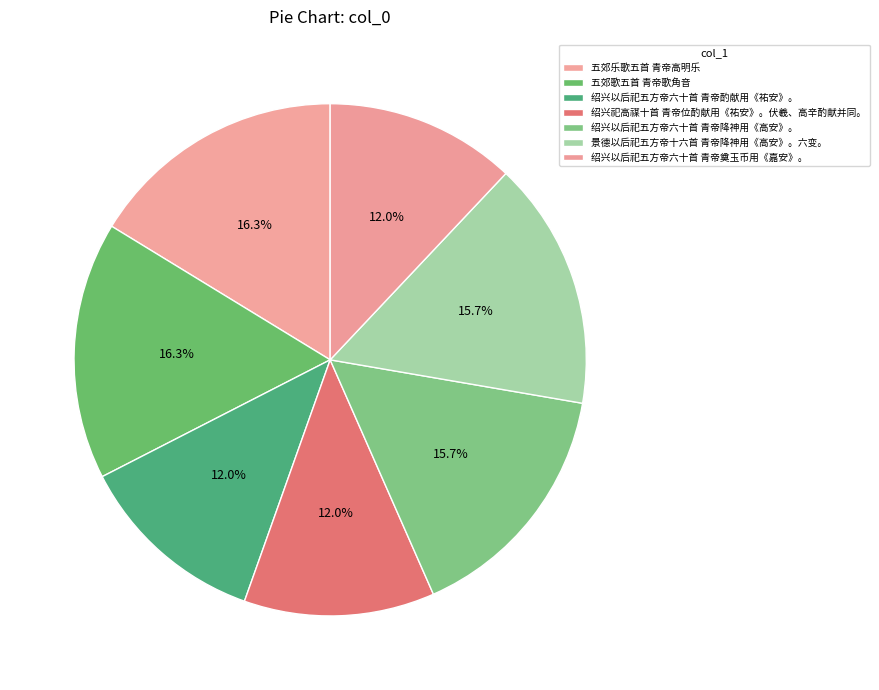

Does 绍兴祀高禖十首 青帝位酌献用《祐安》。伏羲、高辛酌献并同。 account for over 50% of the chart?

No